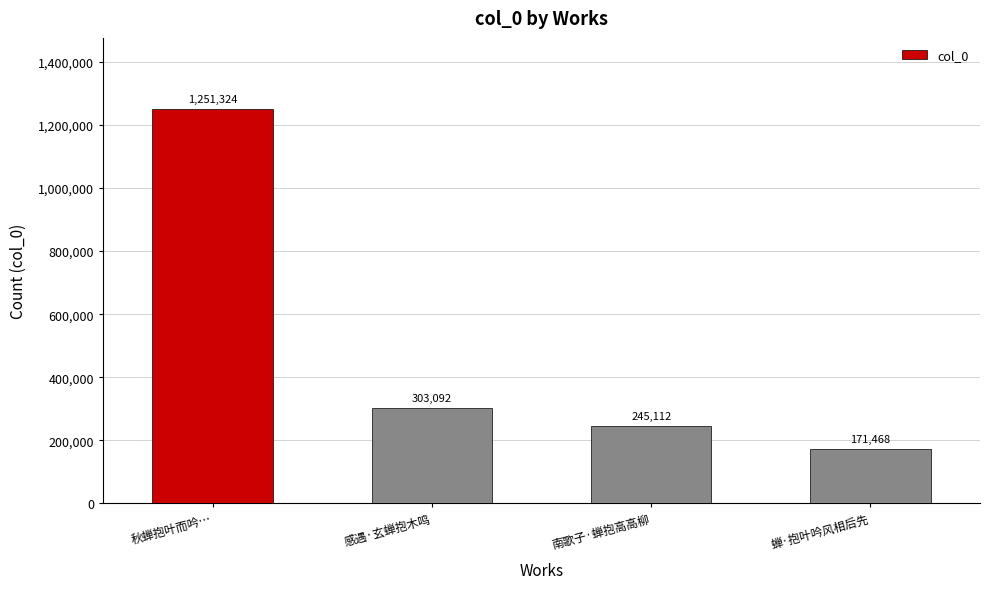

What is the ratio of the value at 南歌子·蝉抱高高柳 to the value at 蝉·抱叶吟风相后先?

1.4